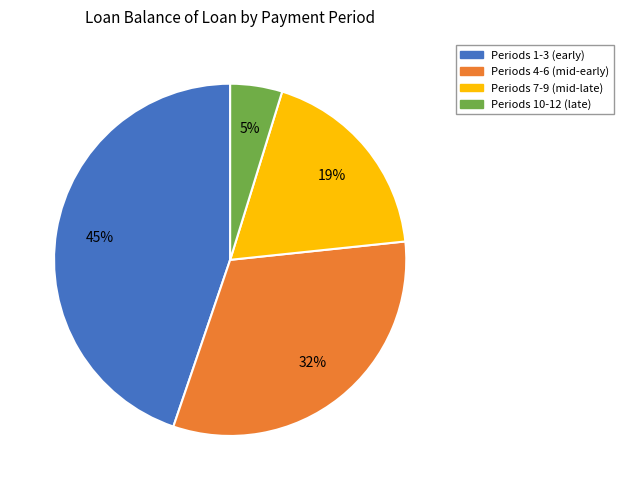

Rank the categories by value from lowest to highest.

Periods 10-12 (late), Periods 7-9 (mid-late), Periods 4-6 (mid-early), Periods 1-3 (early)